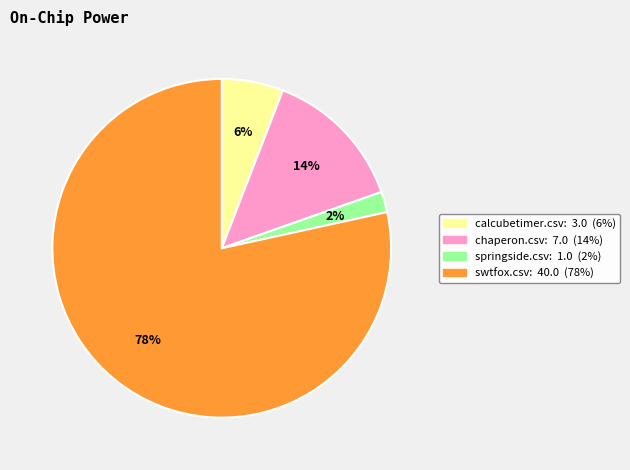

Is there any slice that represents more than half of the pie?

Yes